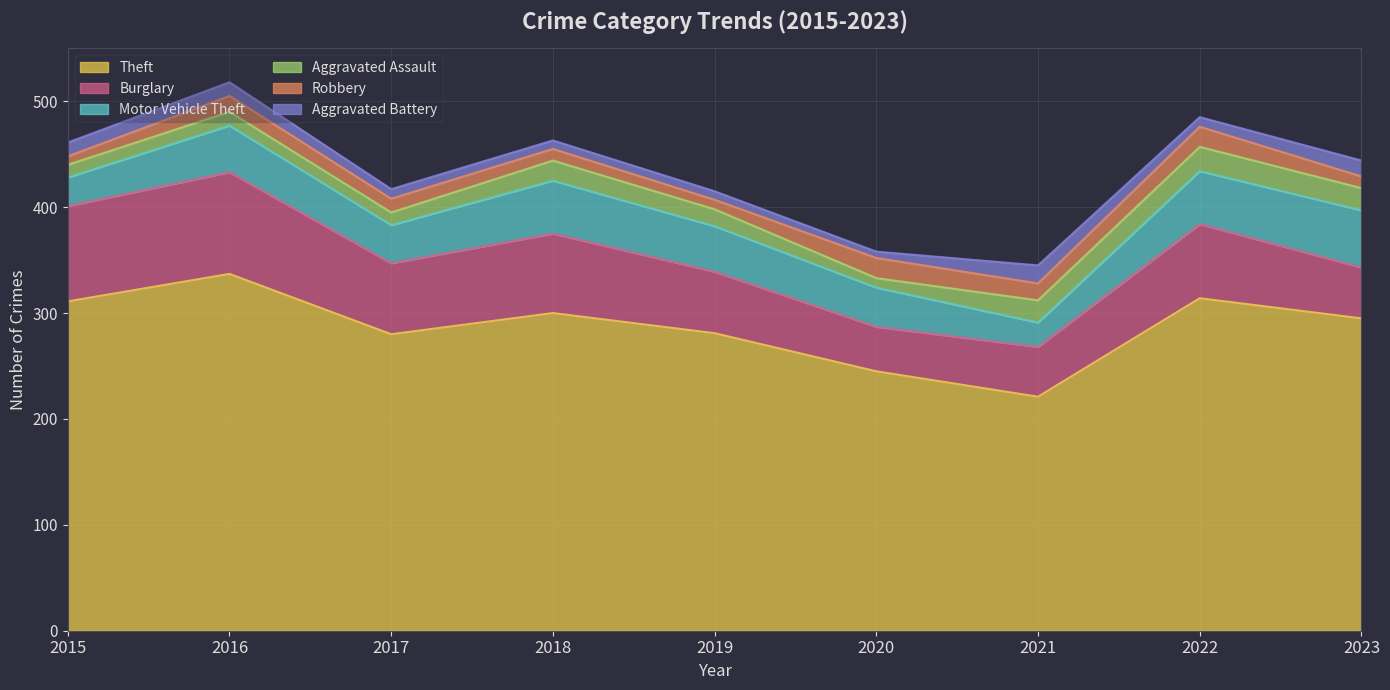

What is the minimum value for Aggravated Battery?

6